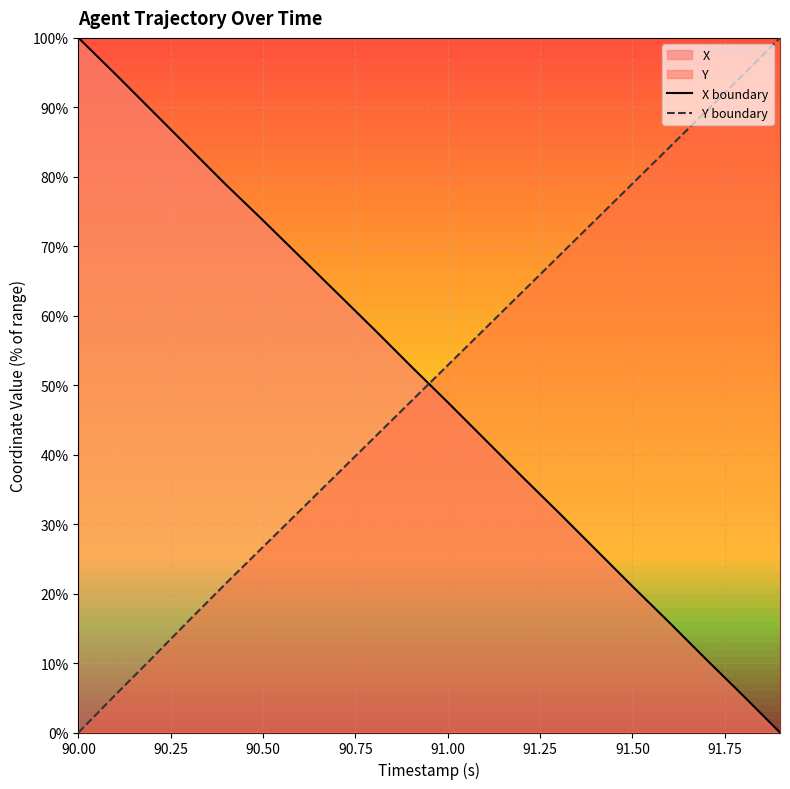

What is the difference between the maximum and minimum values in the X boundary series?

100.0